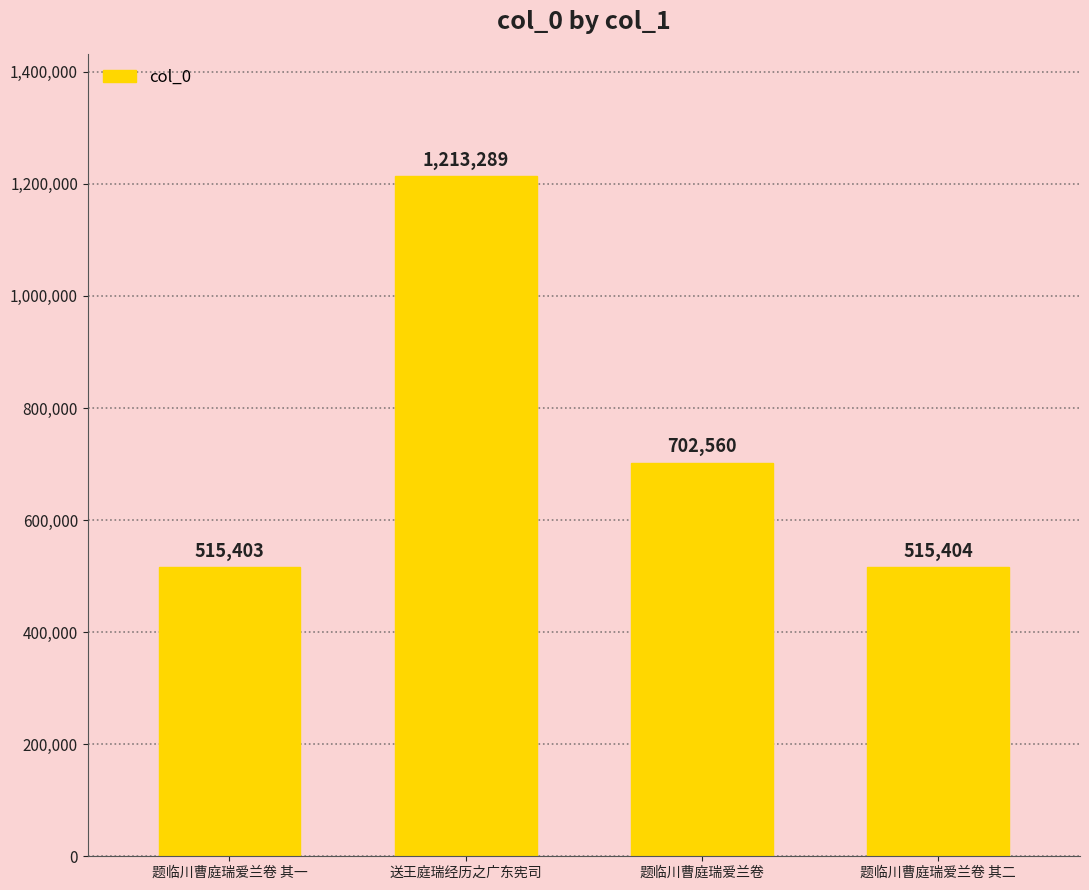

Read the value at 题临川曹庭瑞爱兰卷 其二, to the nearest 100.

515400